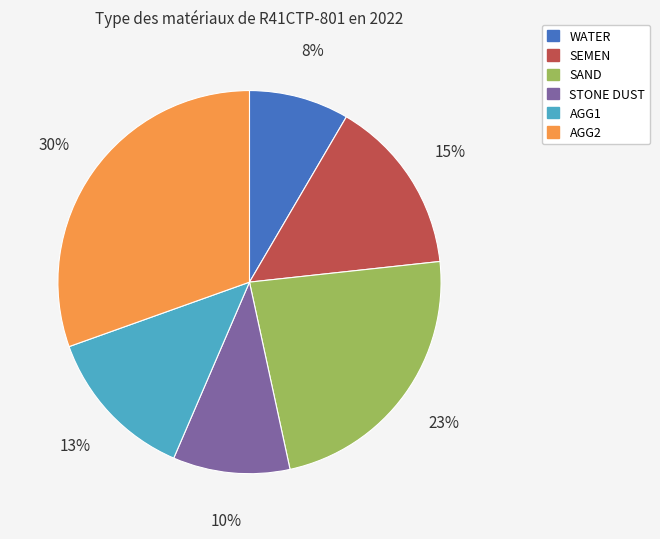

Combined, do AGG2 and STONE DUST account for over 50%?

No